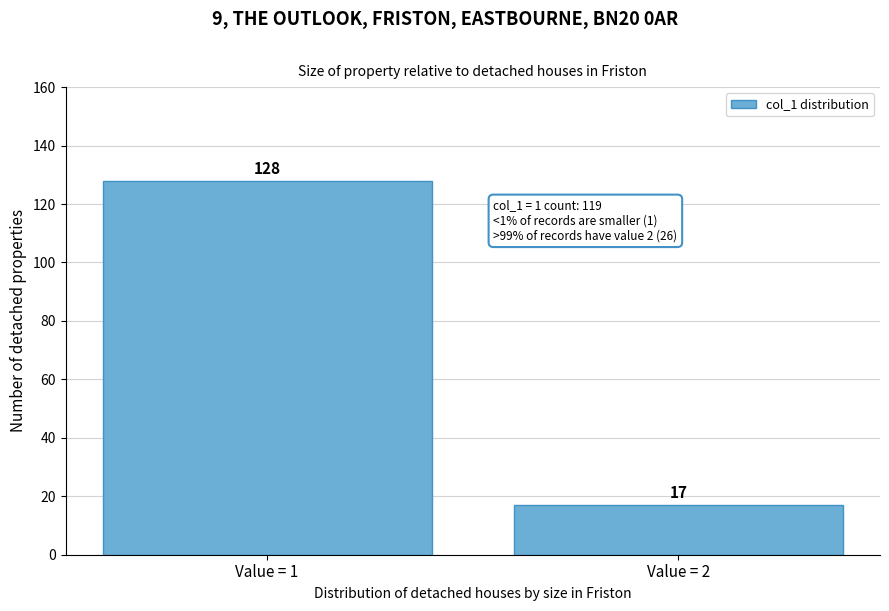

Reading right to left, what are all the values shown in this chart?

Value = 2=17	Value = 1=128